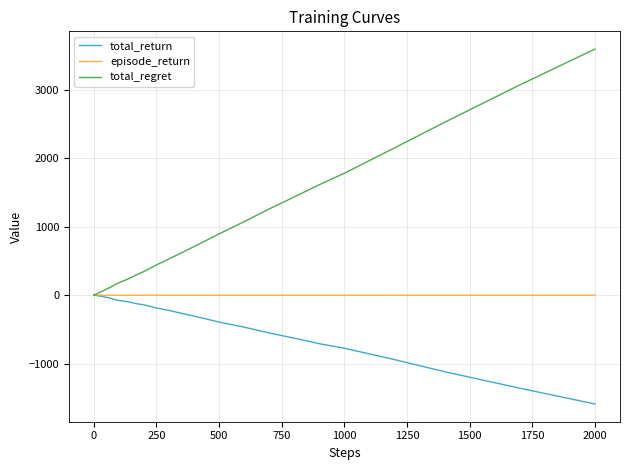

What is the difference between the maximum and minimum values in the total_regret series?

3594.0